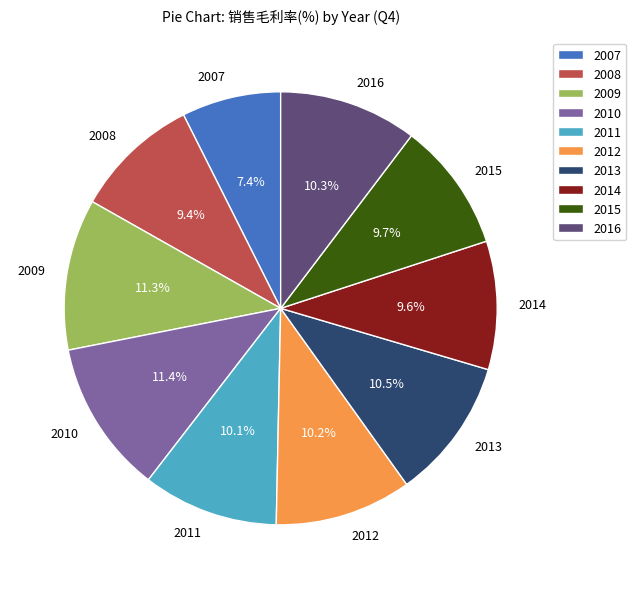

What percentage do 2016 and 2009 together represent?

21.6%